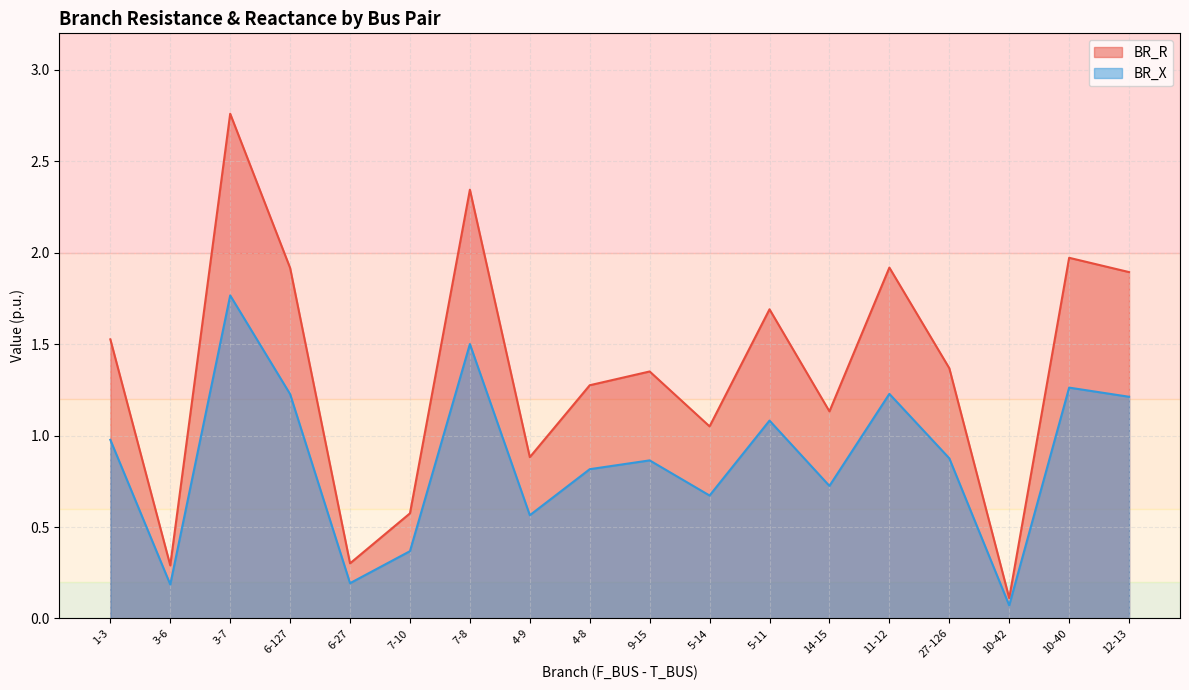

Which label corresponds to the largest value in the chart?

3-7